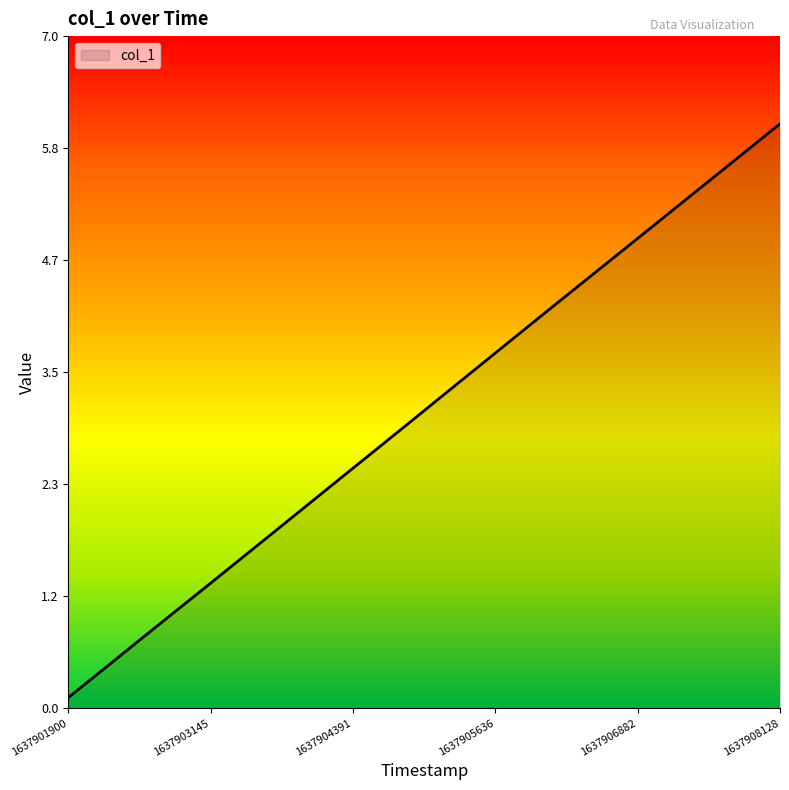

Does the chart have visible grid lines?

No